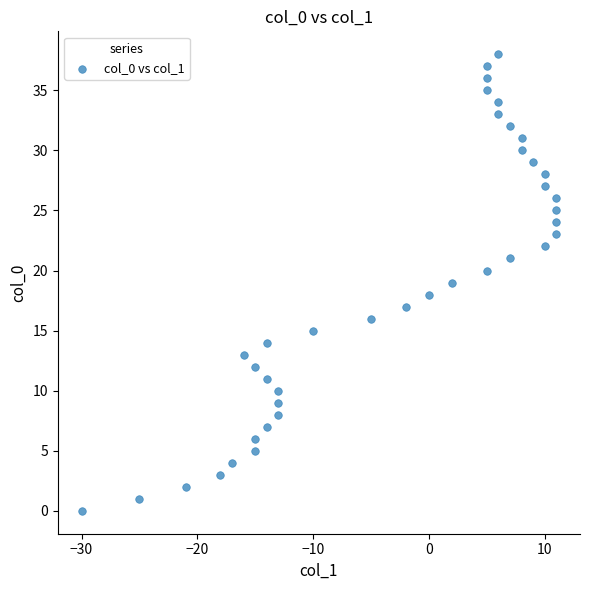

What is the range of Y values (max minus min)?

38